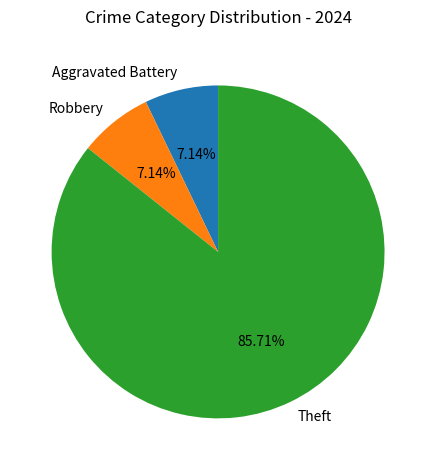

Which slice is the largest?

Theft